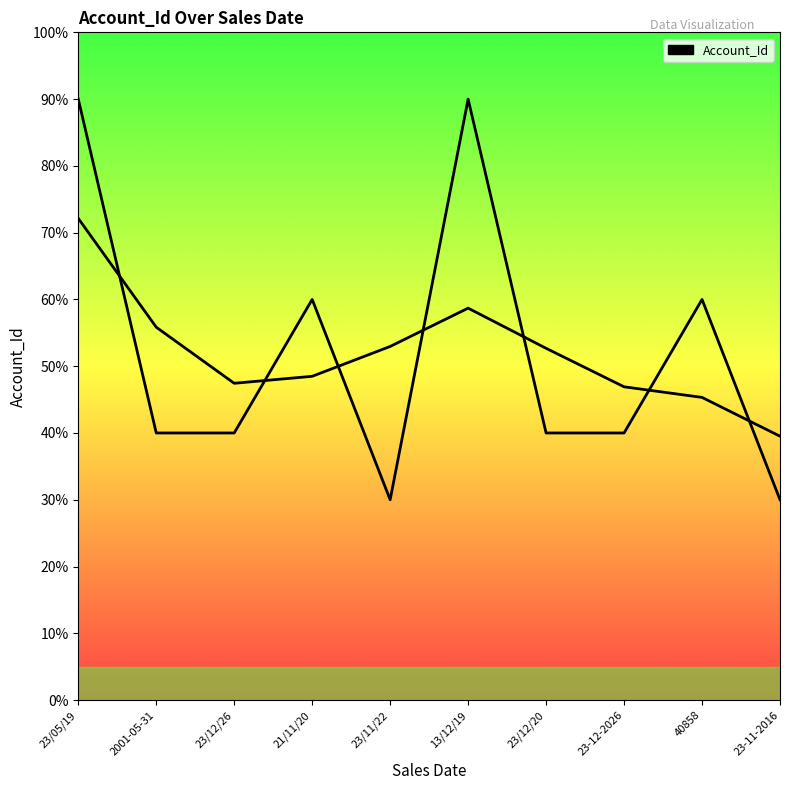

Rank the categories by value from highest to lowest.

23/05/19, 13/12/19, 21/11/20, 40858, 2001-05-31, 23/12/26, 23/12/20, 23-12-2026, 23/11/22, 23-11-2016